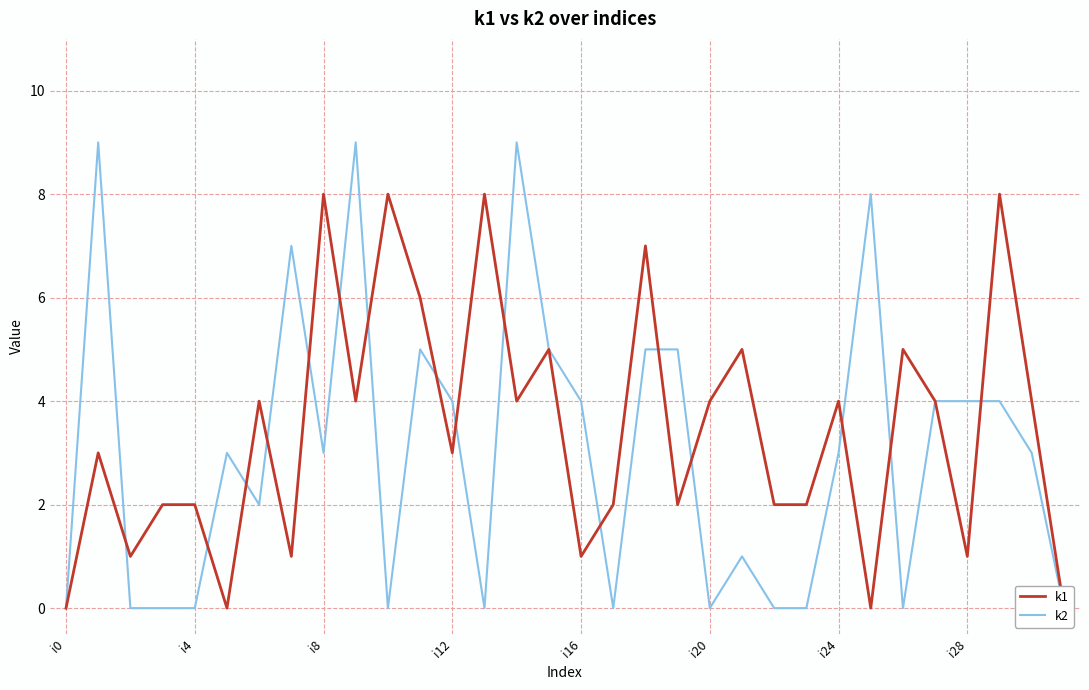

At which category is the sum across all series the highest?

9